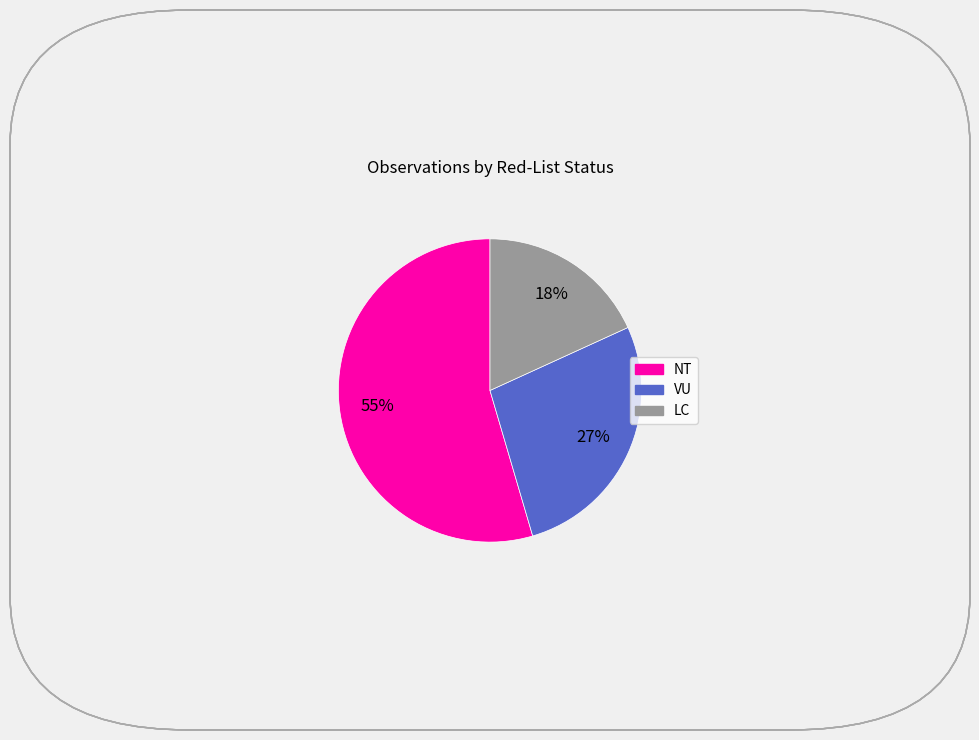

Does any single category account for the majority?

Yes